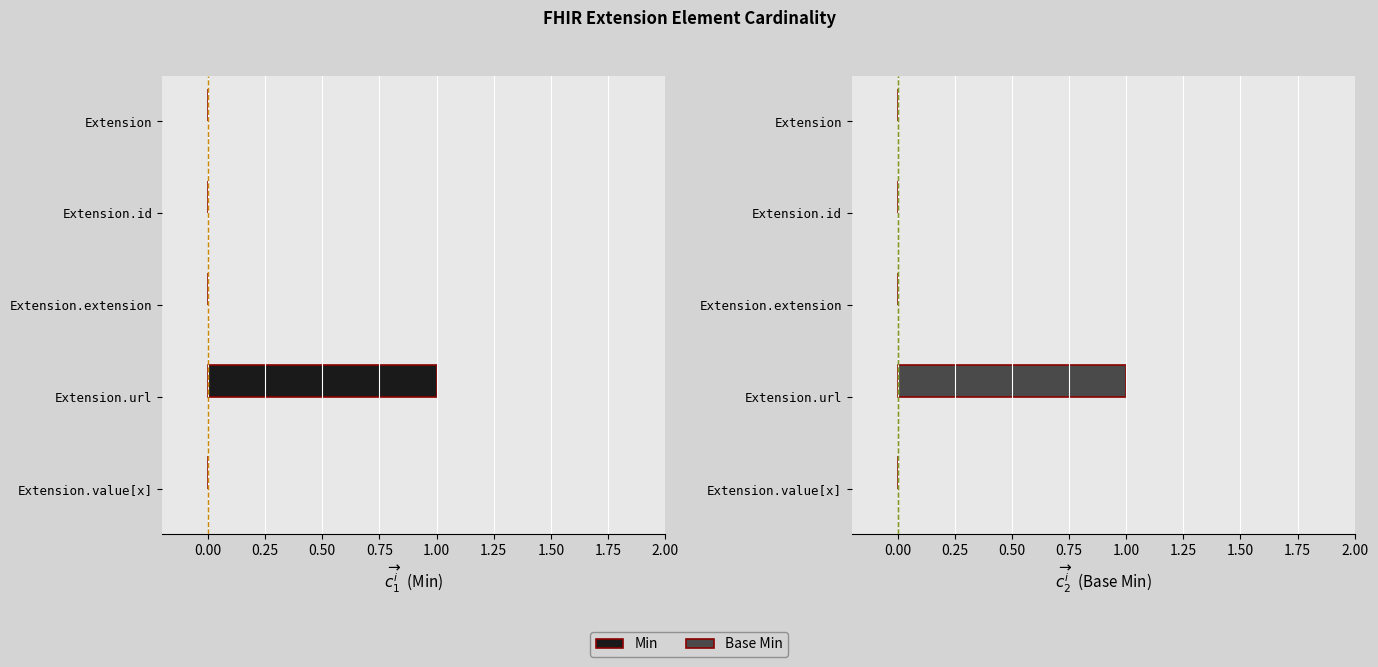

Which series has the largest total across all categories?

Min